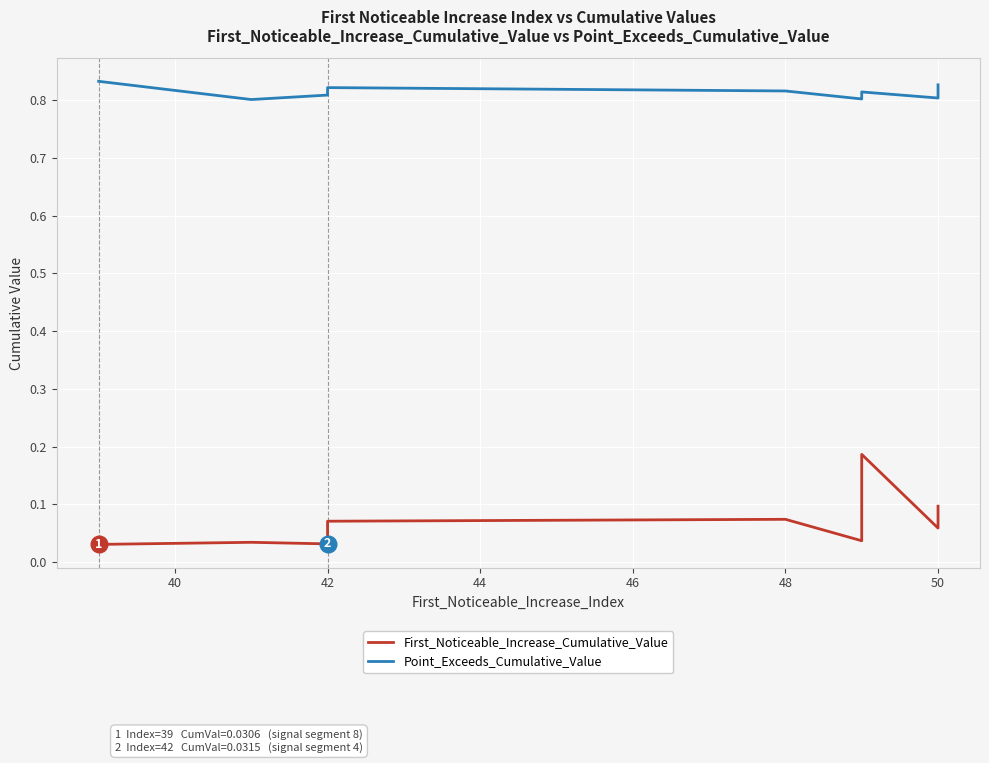

How many interior local peaks does the Point_Exceeds_Cumulative_Value series have?

2